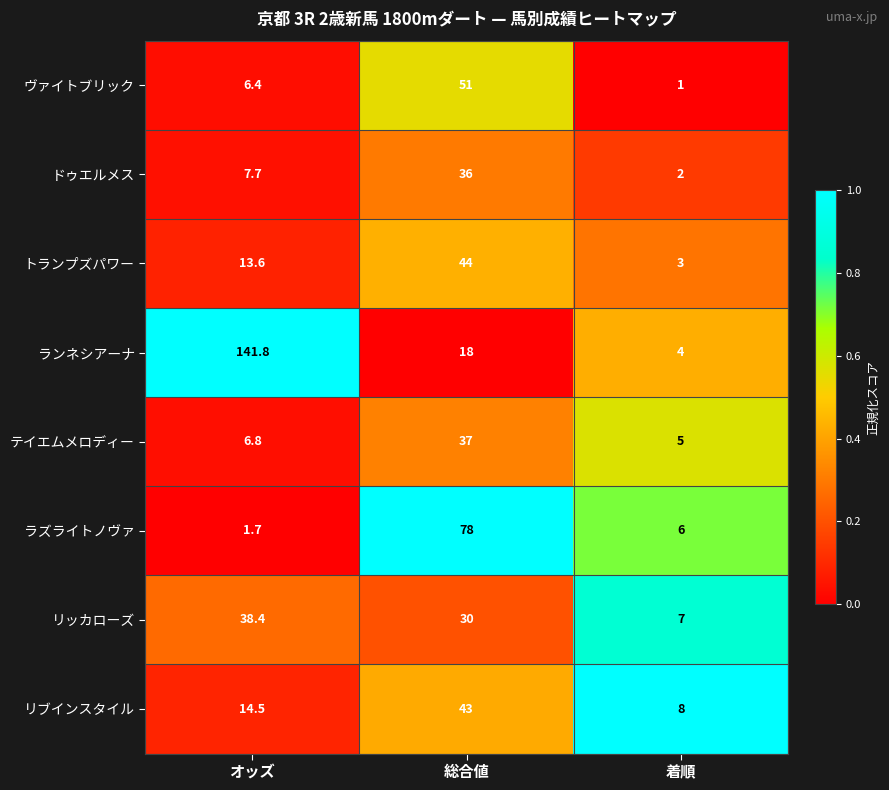

Which series has the largest range (max minus min)?

ランネシアーナ